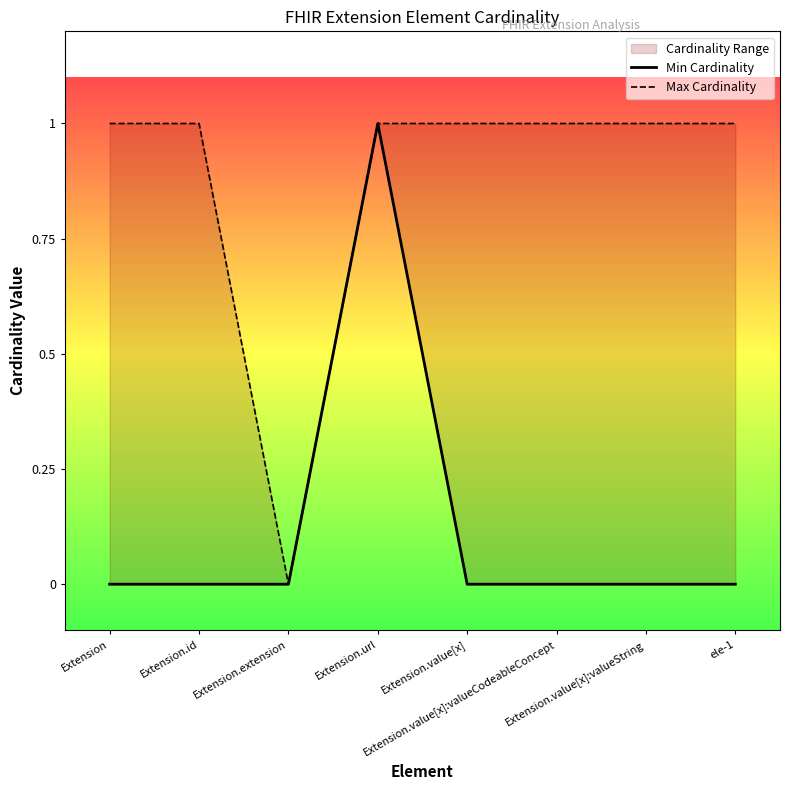

At which label is Min Cardinality closest to 0?

Extension